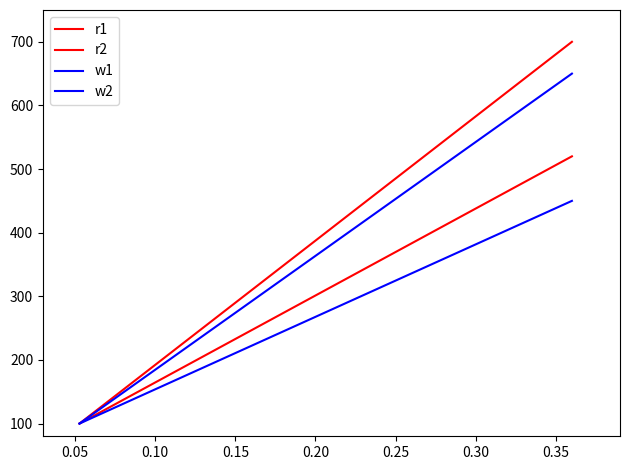

Is this an area chart (filled region under the line)?

No